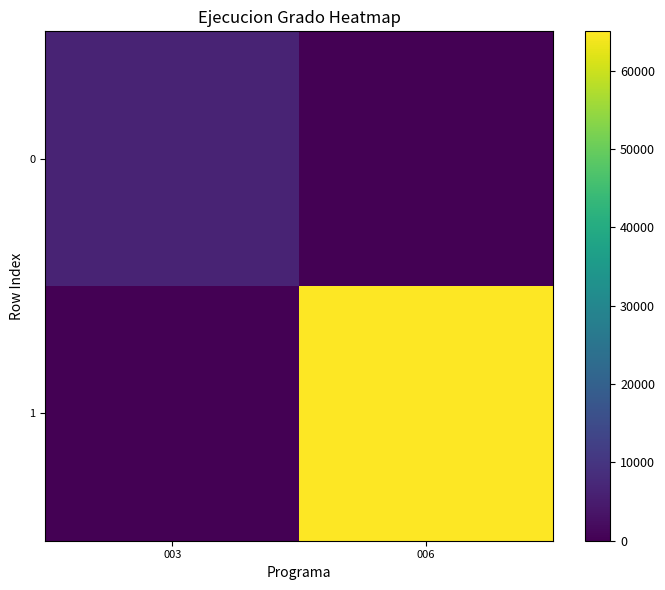

Reading left to right, list all the values displayed in this chart.

0: 003=6466	006=0
1: 003=0	006=65003